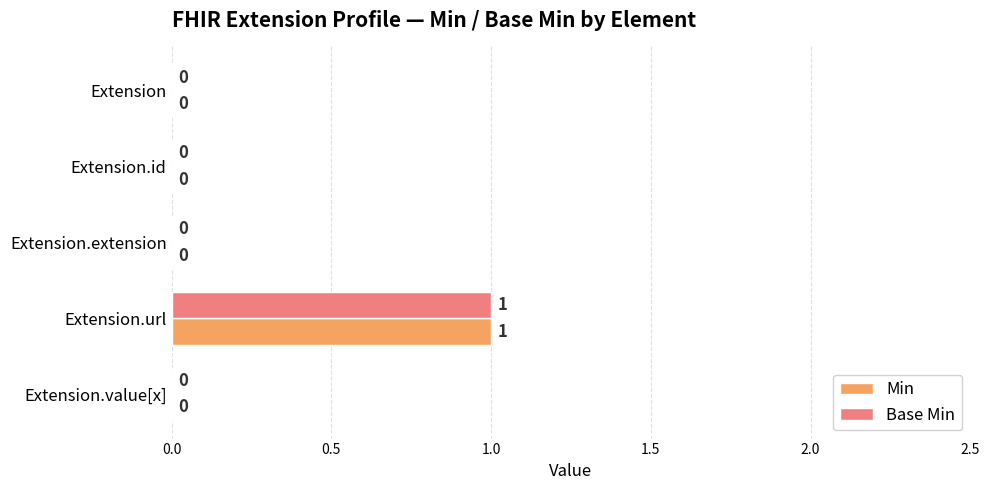

The Min series shows 0 at Extension.id. True or false?

True